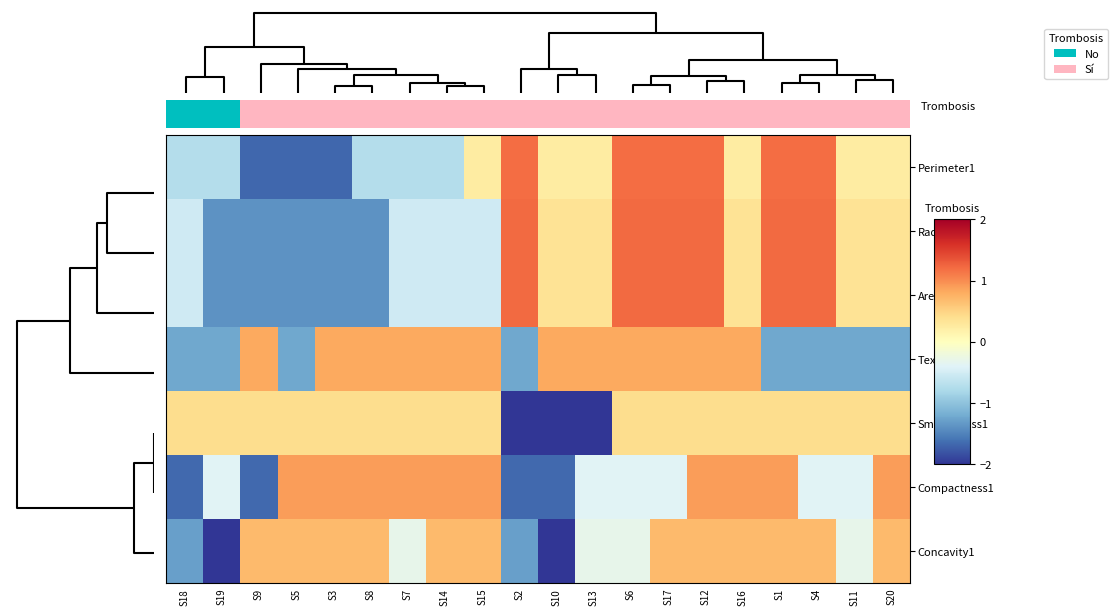

Which series has the largest range (max minus min)?

Concavity1